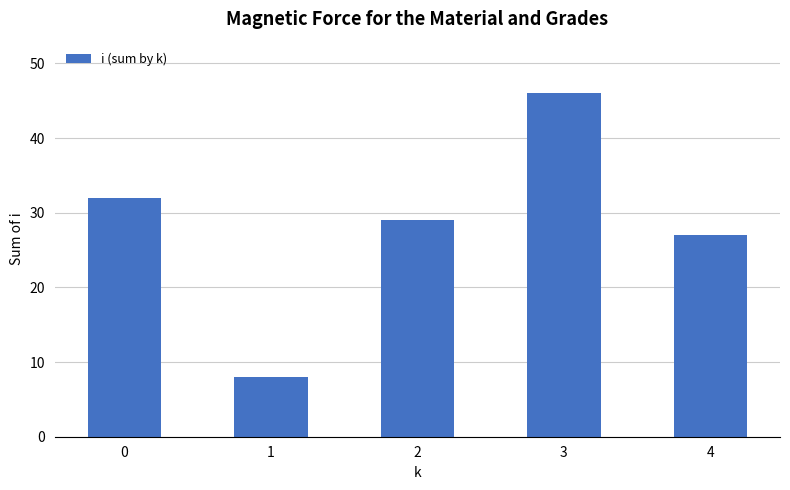

Reading right to left, what are all the values shown in this chart?

27	46	29	8	32